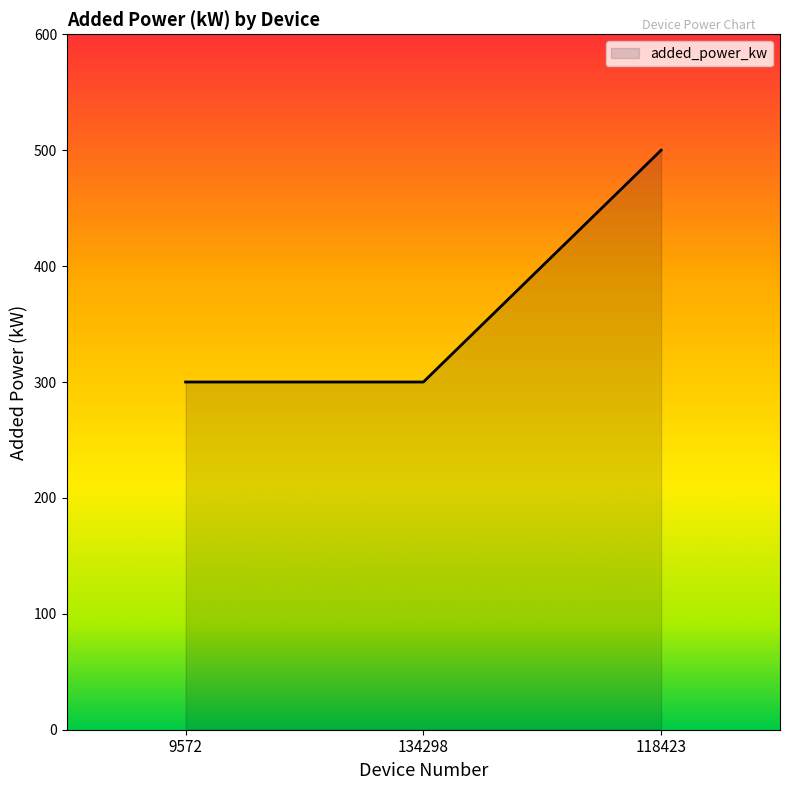

Reading right to left, what are all the values shown in this chart?

118423=500	134298=300	9572=300